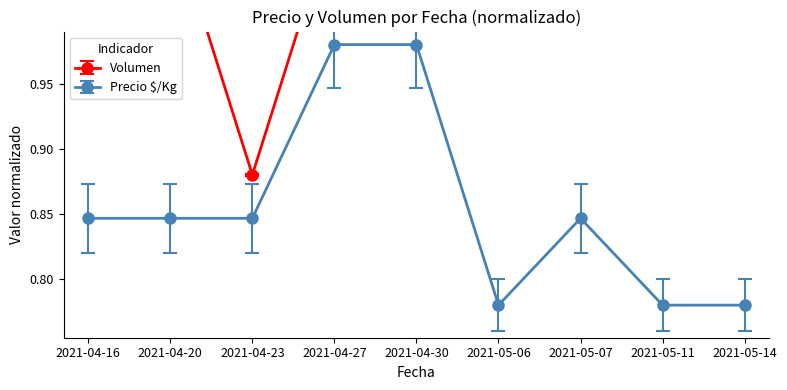

The value of Precio $/Kg at 2021-05-06 is 0.5. True or false?

False